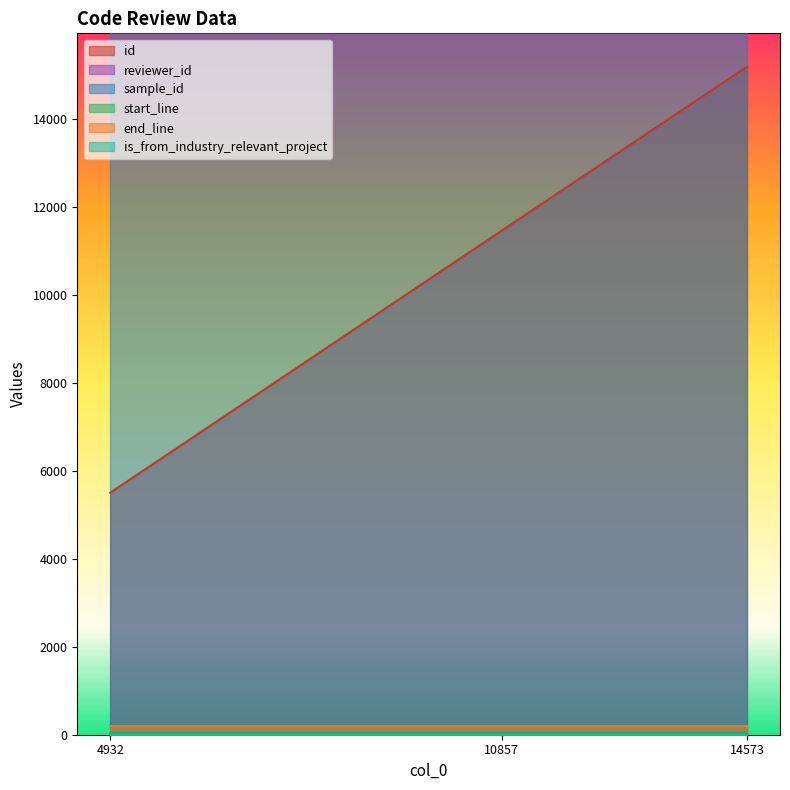

What is the value of the reviewer_id point at the 1st from the left?

6